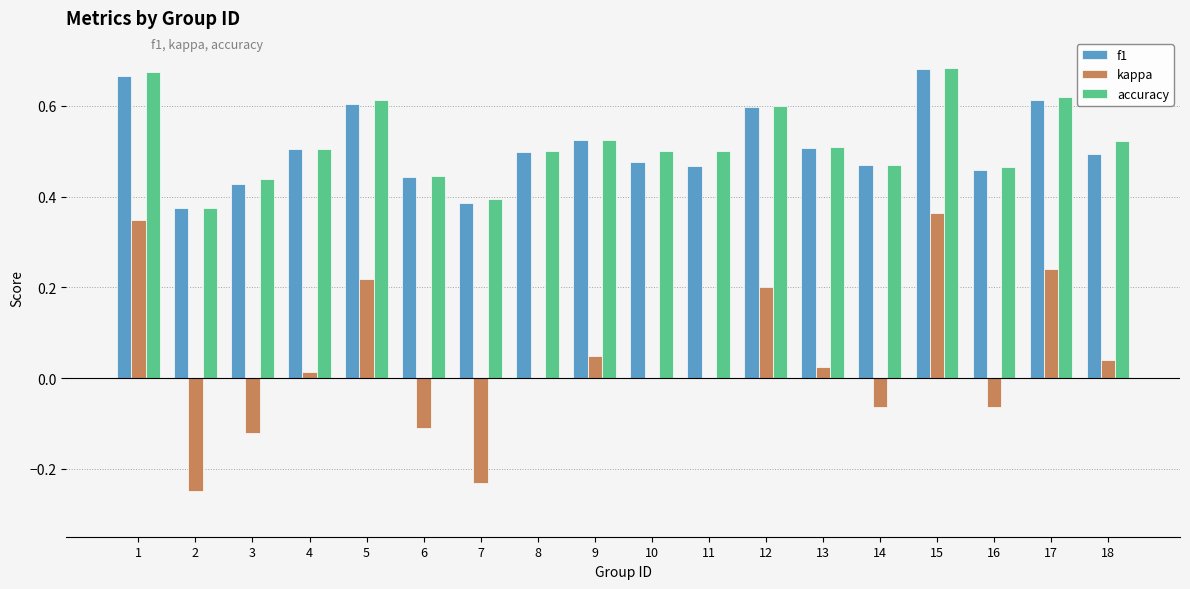

Between 12 and 16, which series saw the biggest shift?

kappa